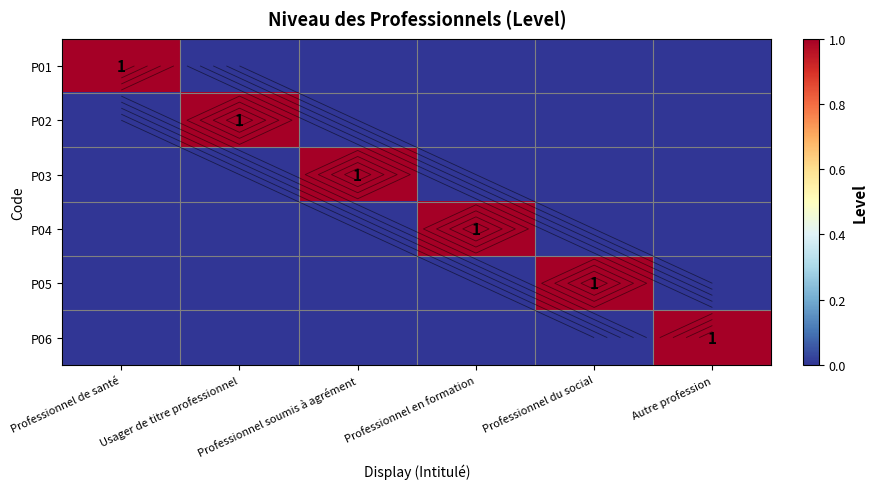

What is the total value across all series at Professionnel soumis à agrément?

1